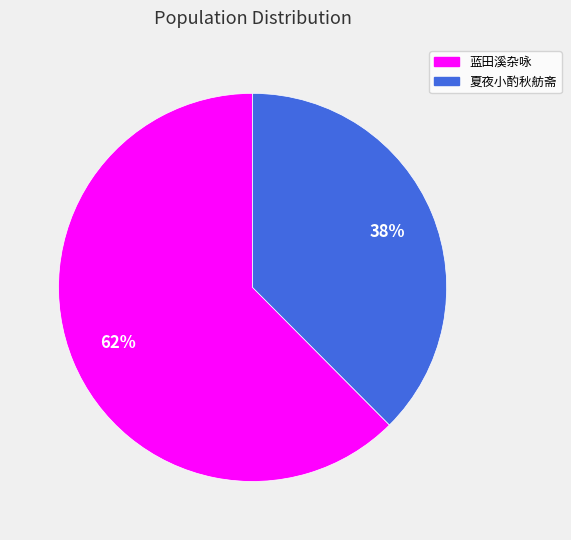

Rank the categories by value from highest to lowest.

蓝田溪杂咏, 夏夜小酌秋舫斋